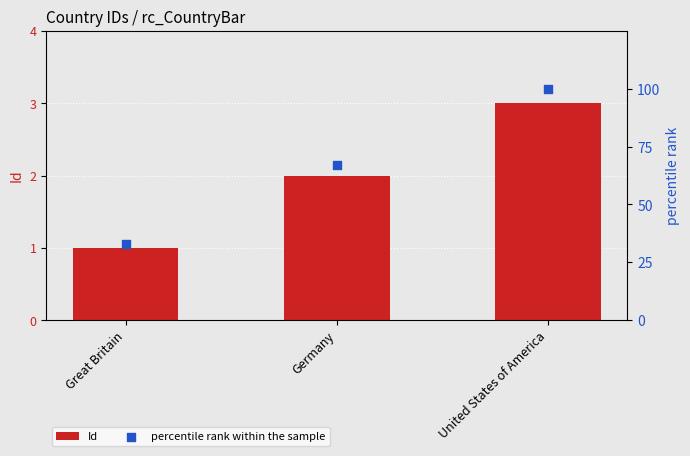

Which series has the largest total across all categories?

percentile rank within the sample